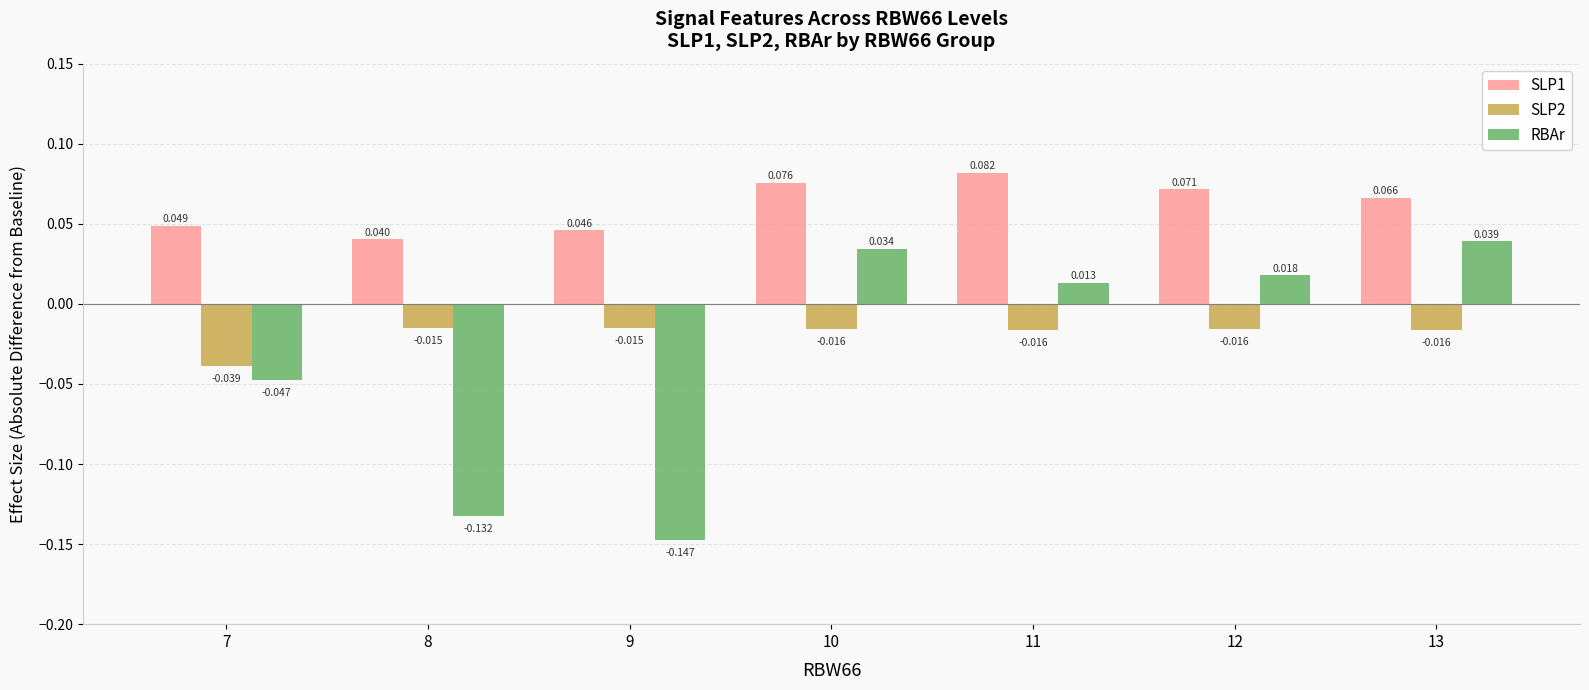

Count the number of data series in this chart.

3